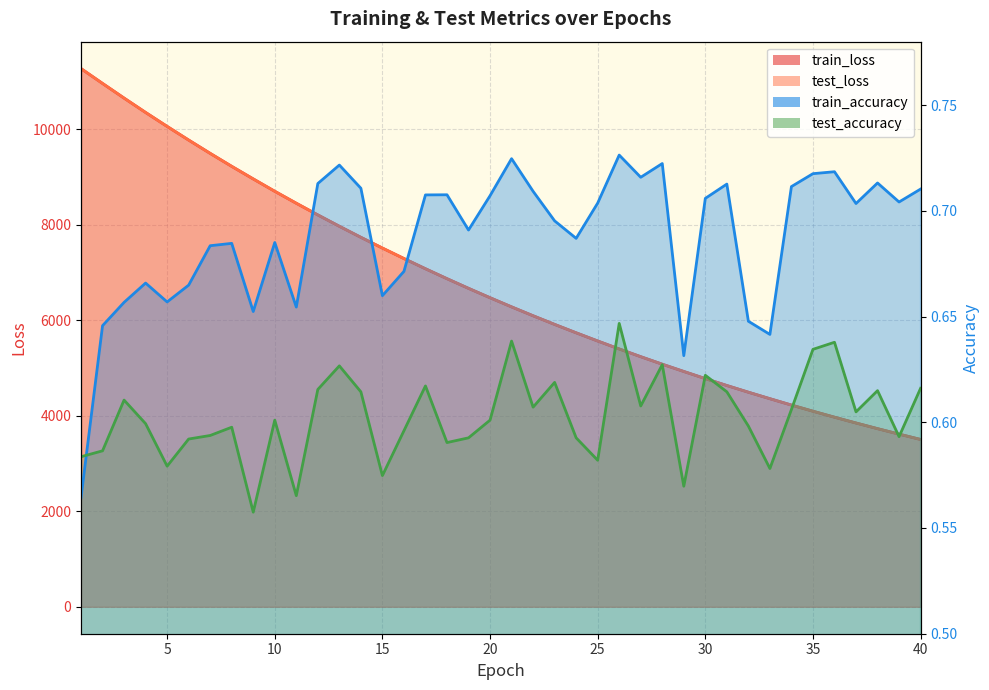

How many interior local peaks does the train_accuracy series have?

11